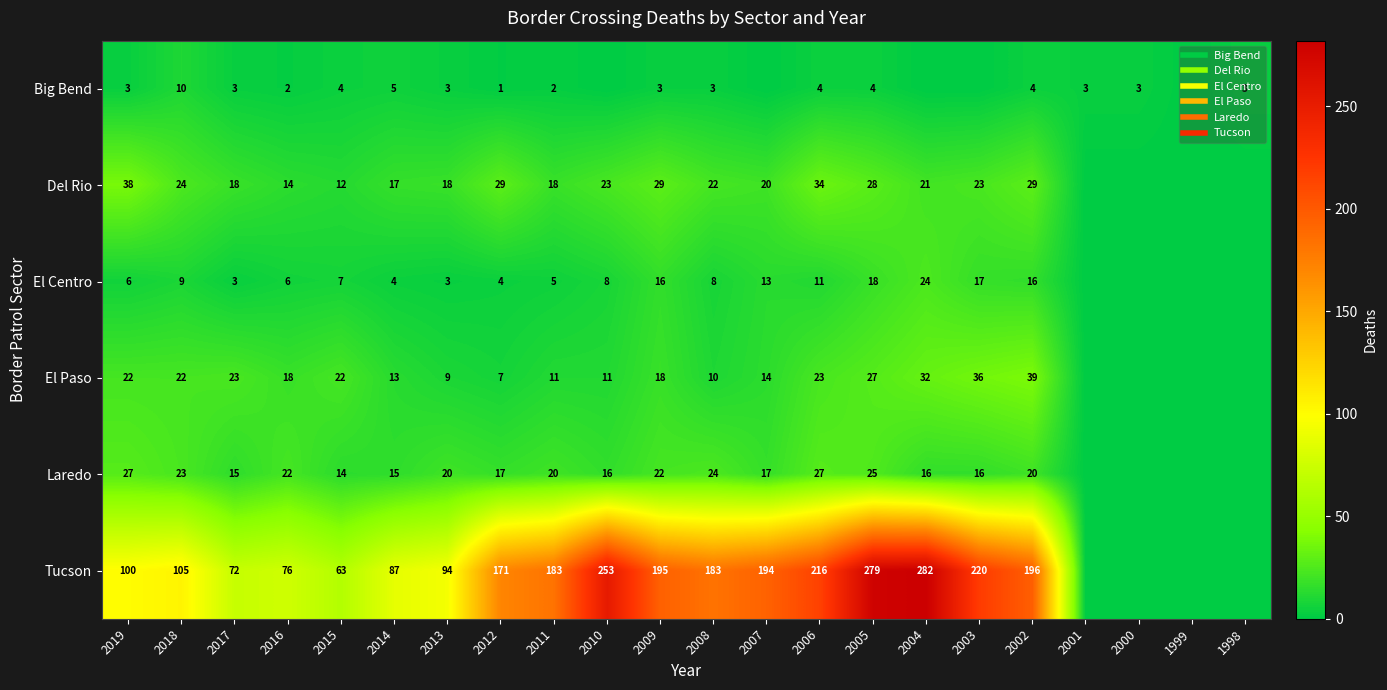

What is the total value across all series at 2004?

375